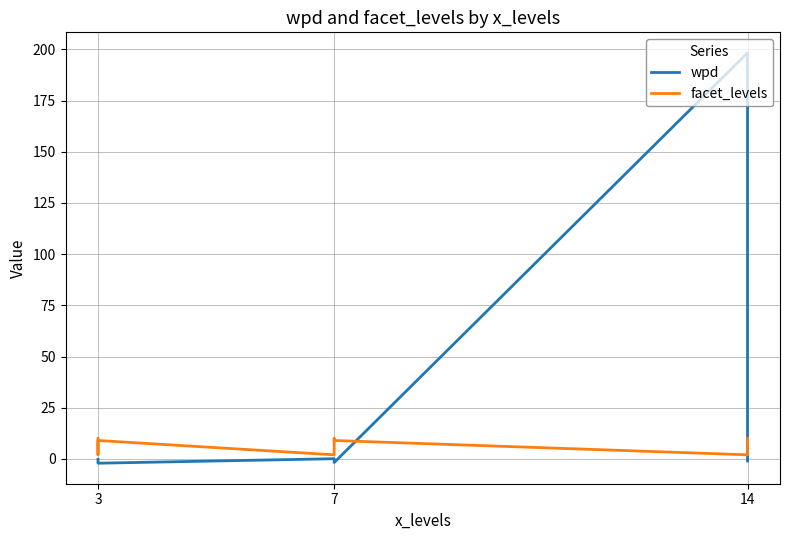

What is the total value across all series at 3?

9.8